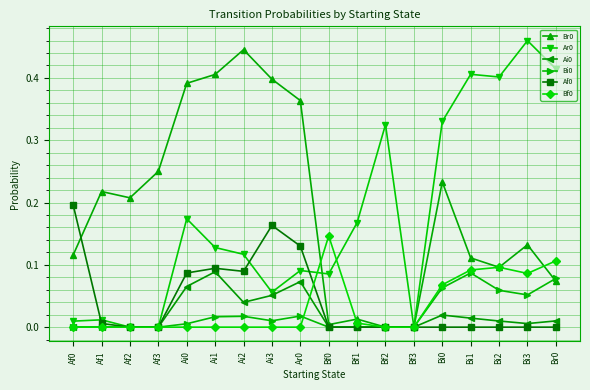

At which category does Br0 reach its first local peak?

Af1